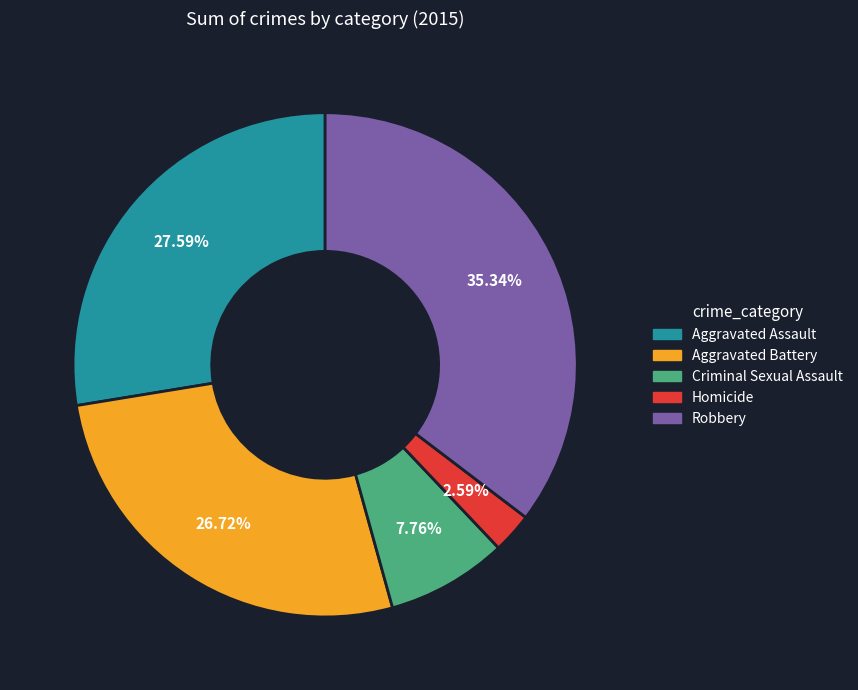

Which has a higher value, Criminal Sexual Assault or Homicide?

Criminal Sexual Assault